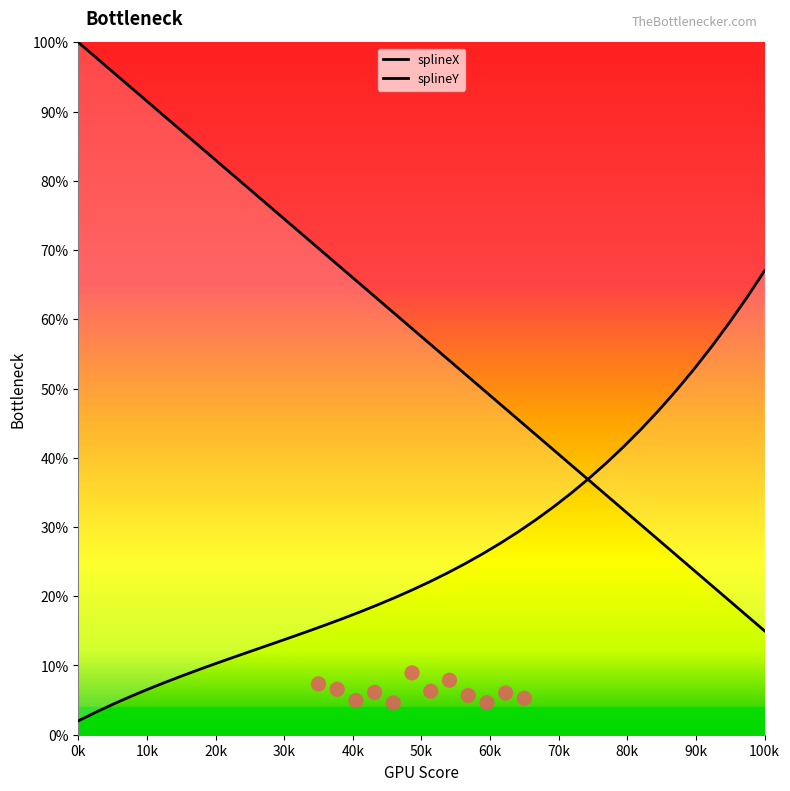

At which category is the sum across all series the highest?

0k